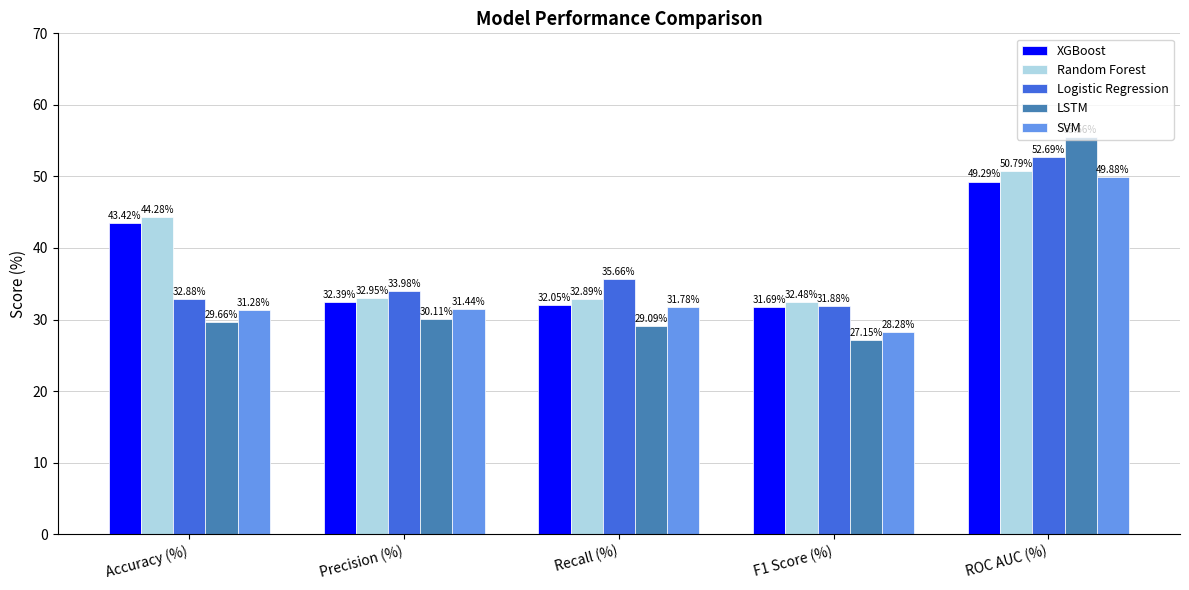

True or false: Random Forest has a value of 19.8 at Recall (%).

False